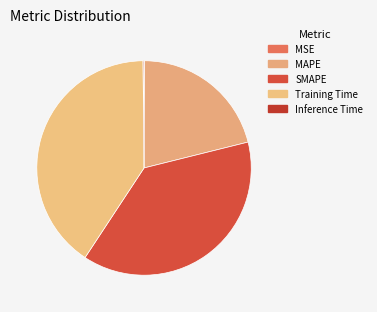

How many slices are in this pie chart?

5